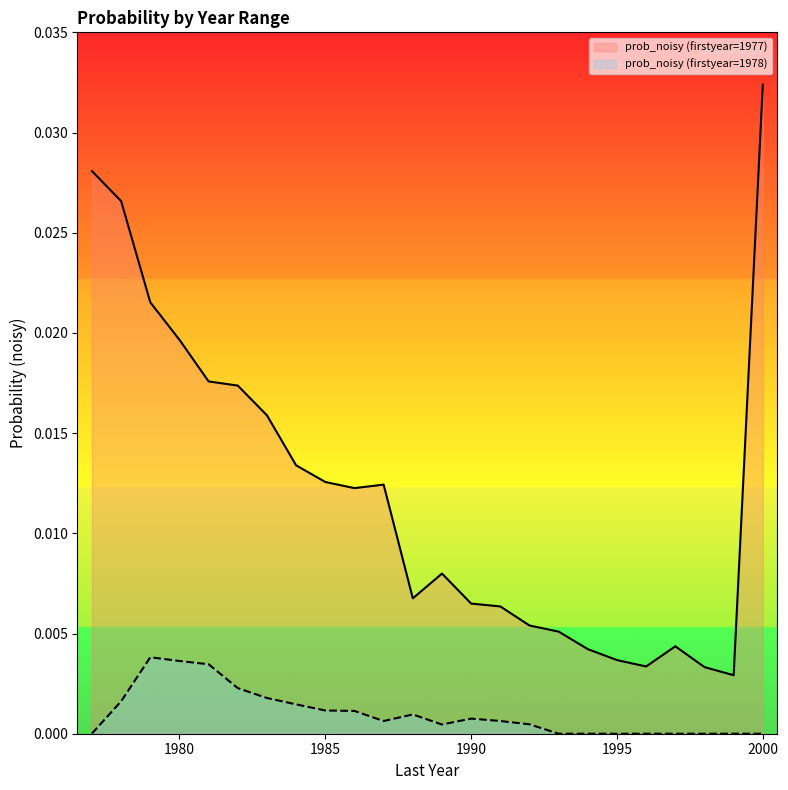

True or false: prob_noisy (firstyear=1978) and prob_noisy (firstyear=1977) cross at least once.

False